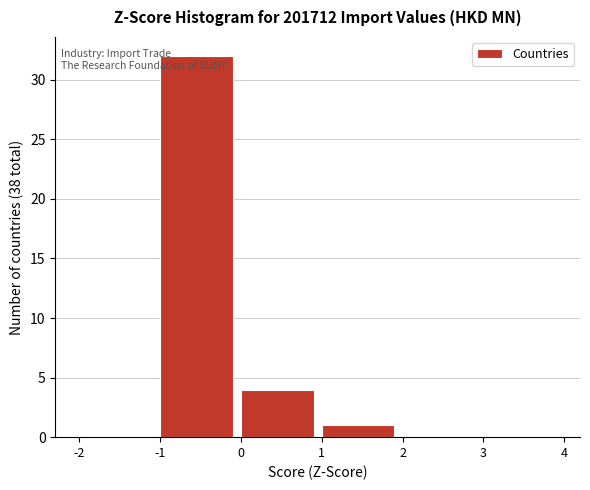

Reading left to right, list every bar in this chart as the range it spans on the x-axis followed by its height. The values are not printed on the chart, so give them approximately, as read against the axis.

-2 to -1: 0
-1 to 0: 32
0 to 1: 4
1 to 2: 1
2 to 3: 0
3 to 4: 0